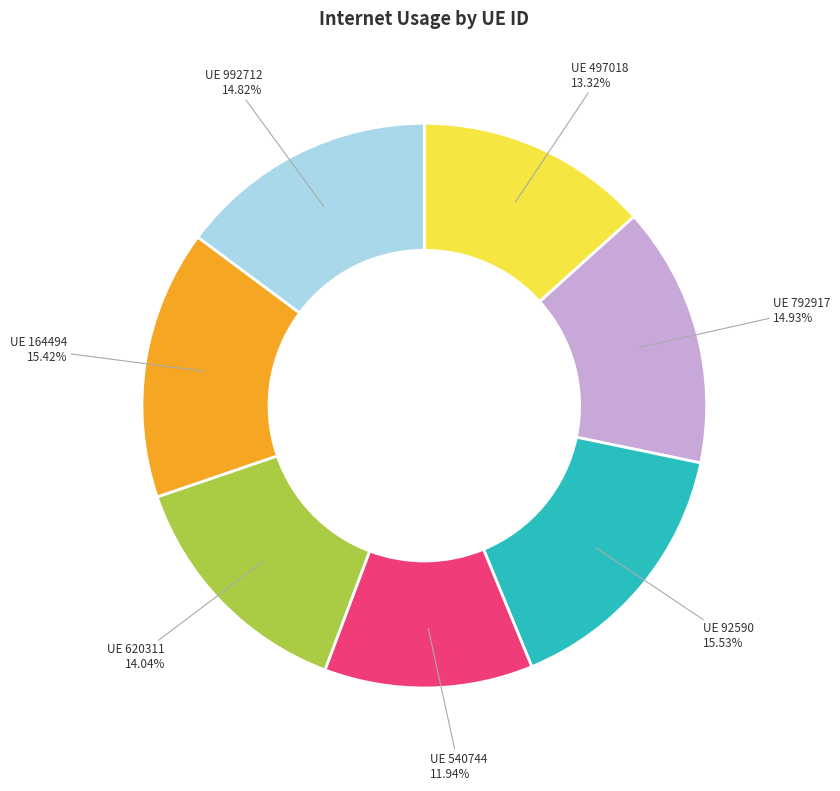

Is there a majority slice in this chart?

No